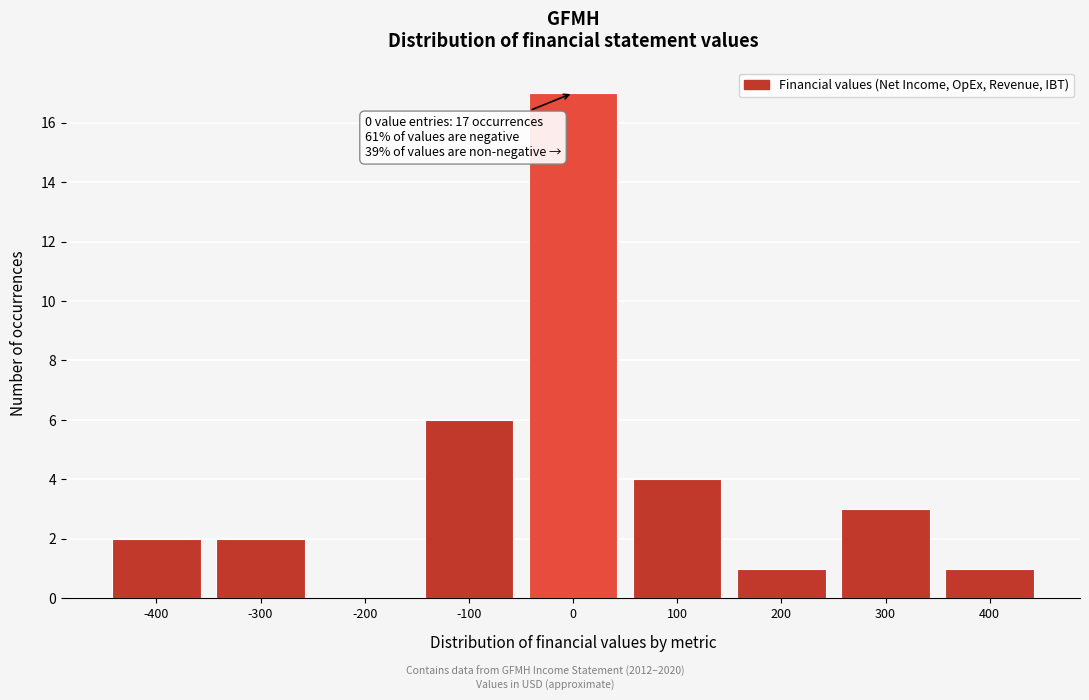

Which range on the x-axis has the tallest bar?

-50 to 50